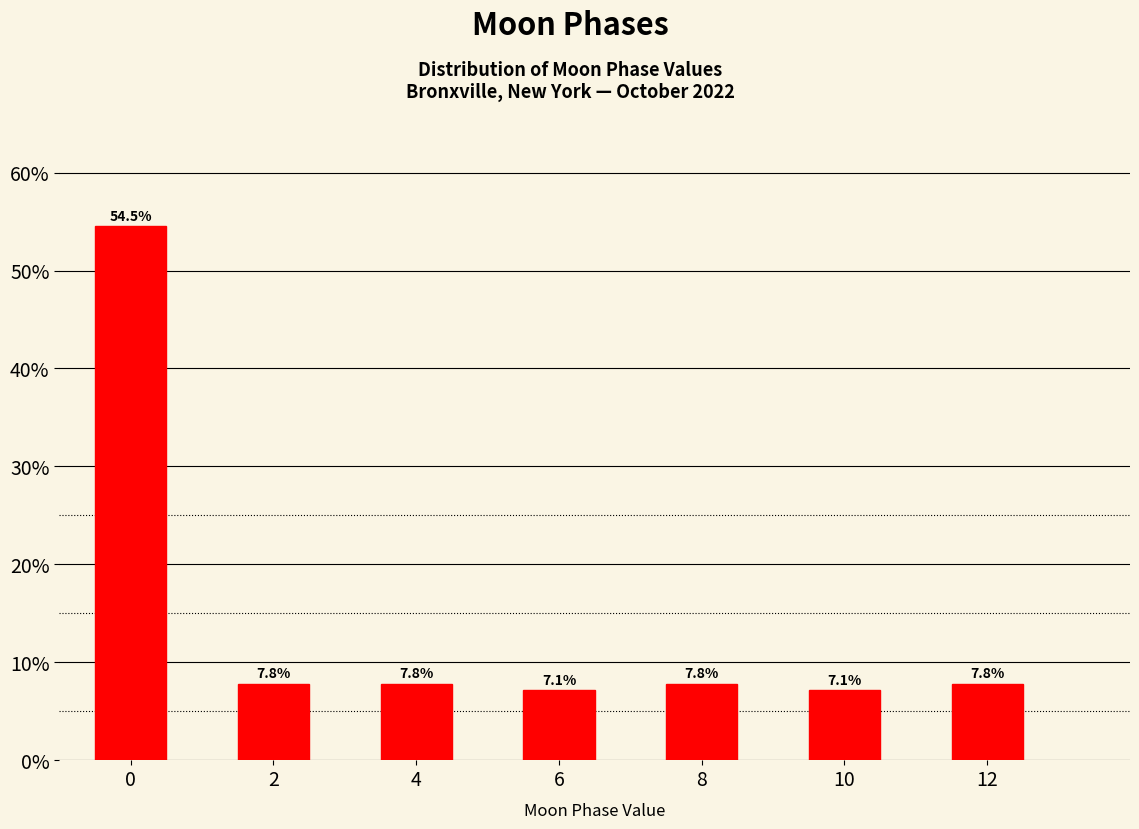

Reading left to right, what are all the values shown in this chart?

0=54.5	2=7.8	4=7.8	6=7.1	8=7.8	10=7.1	12=7.8